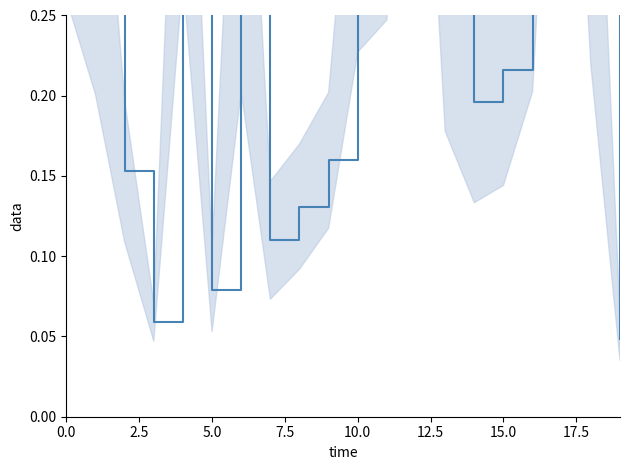

The value at 17.5 is 0.1. True or false?

False